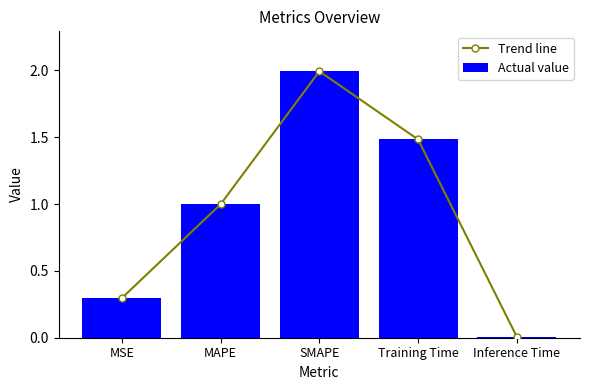

The value of Trend line at MAPE is 1.0. True or false?

True